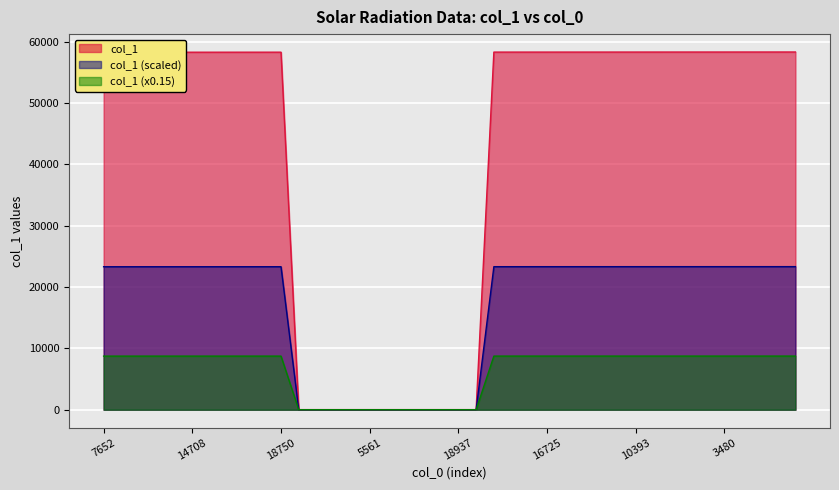

List the series in order of their overall mean, lowest first.

col_1 (x0.15), col_1 (scaled), col_1